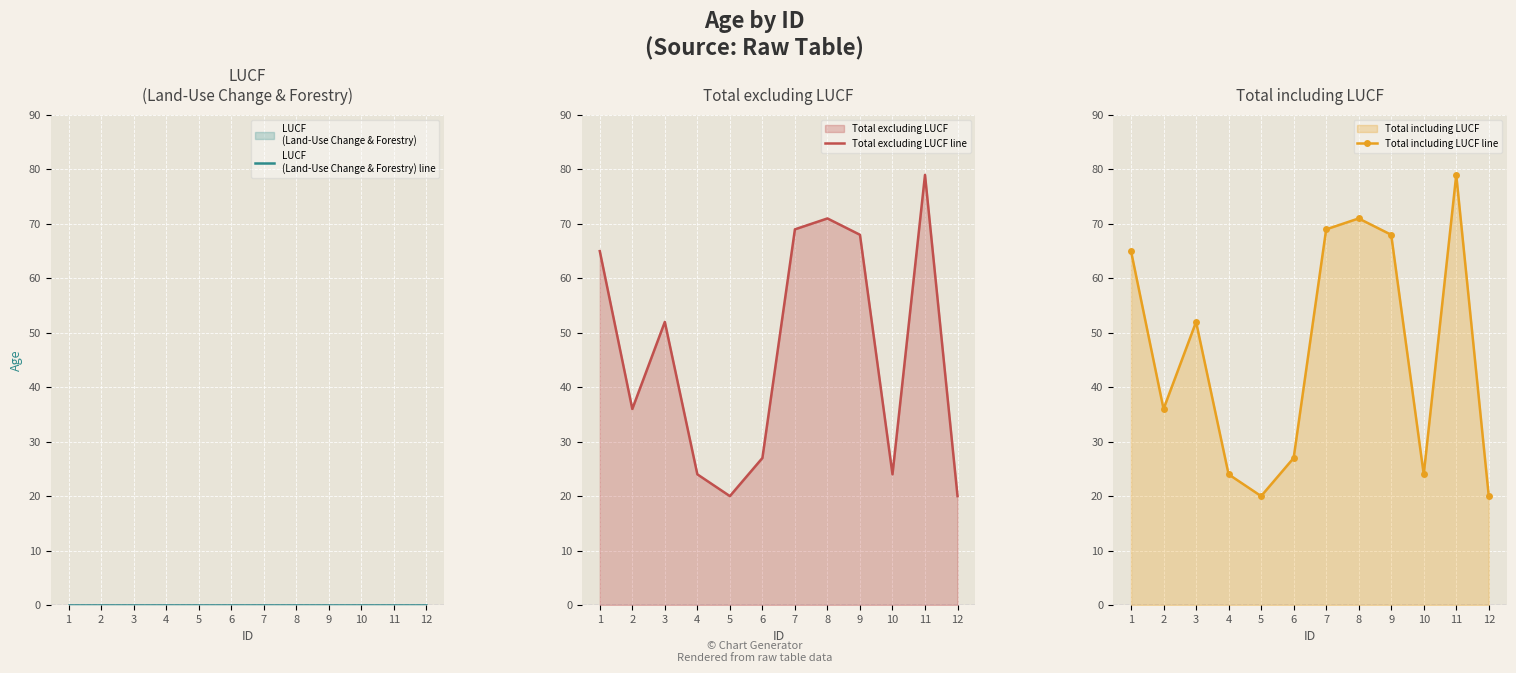

What is the difference between the second highest and minimum values in the Total excluding LUCF line series?

51